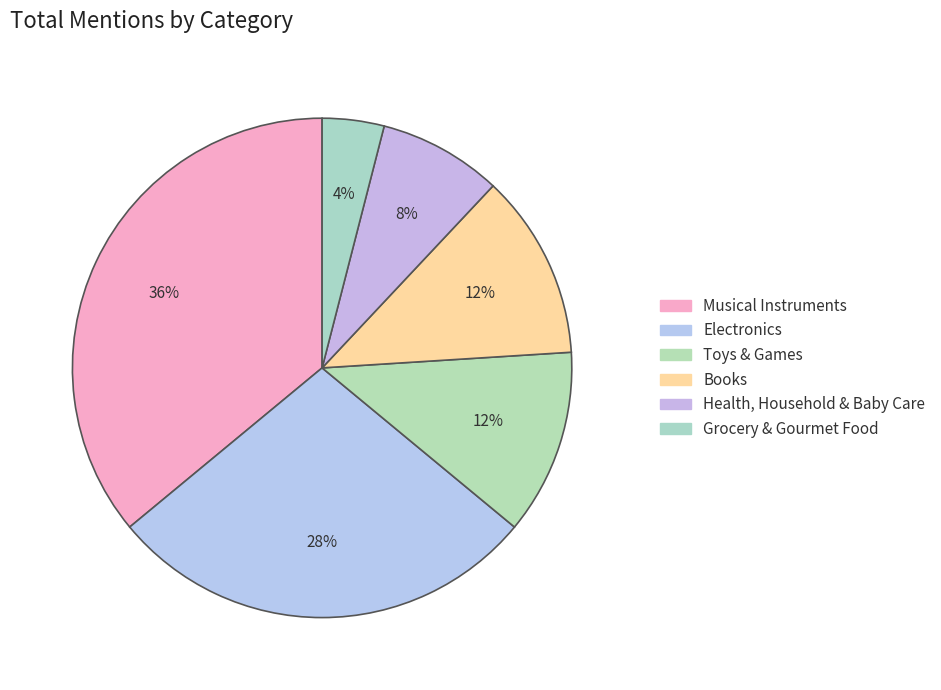

Count the number of slices in the pie.

6